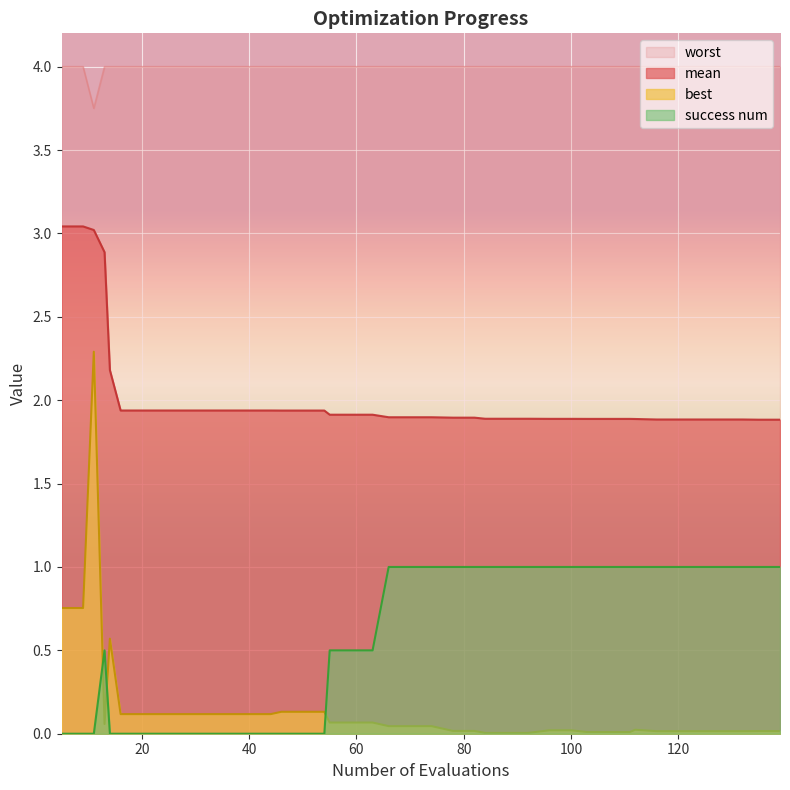

Between 36 and 74, which is larger?

36